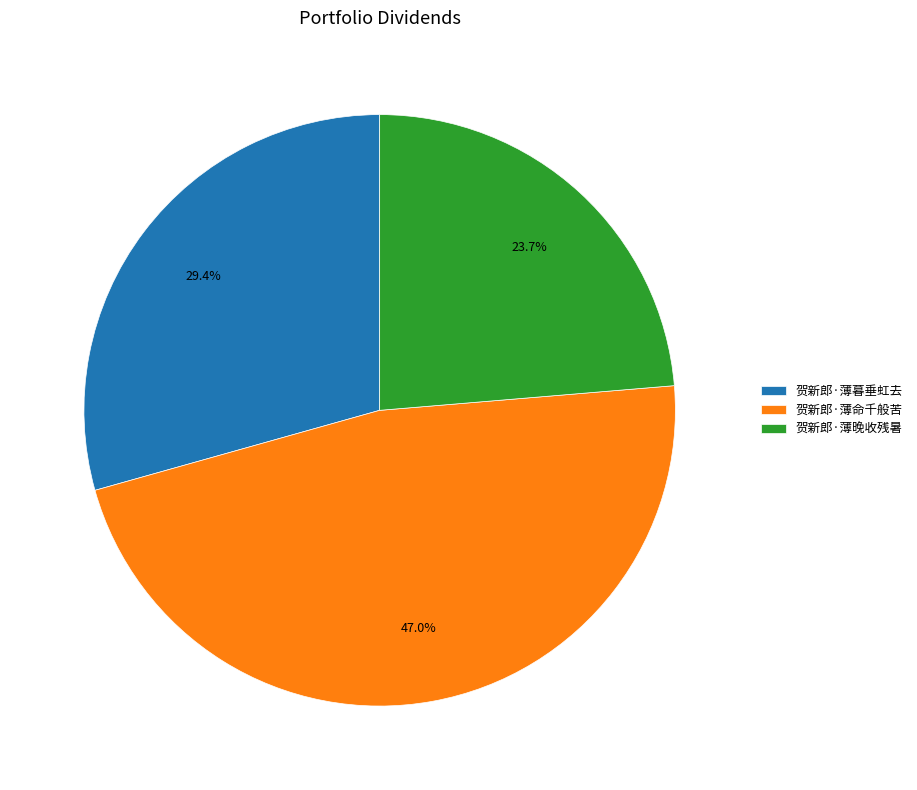

Between 贺新郎·薄晚收残暑 and 贺新郎·薄命千般苦, which is larger?

贺新郎·薄命千般苦